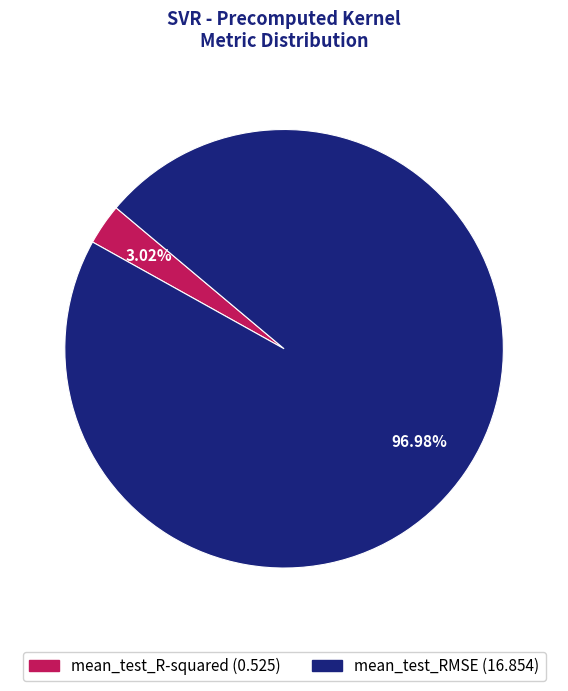

Does mean_test_RMSE account for over 50% of the chart?

Yes